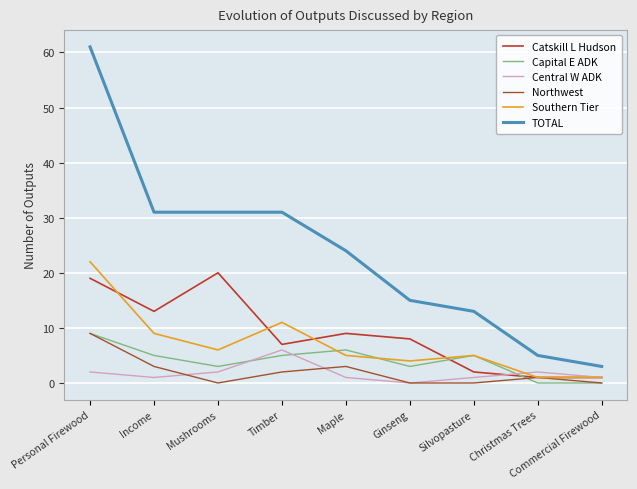

What is the maximum value shown in the chart?

61